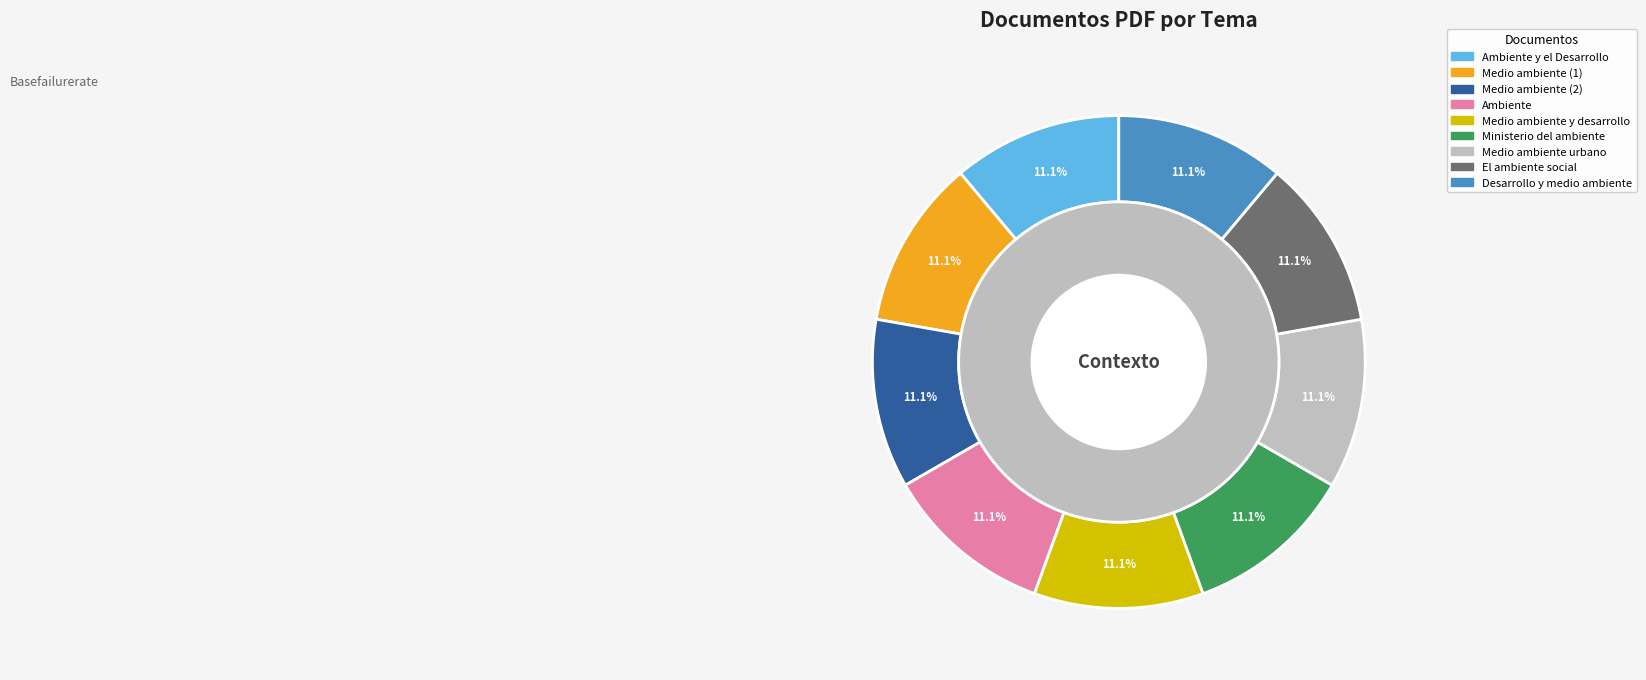

Is there any slice that represents more than half of the pie?

No